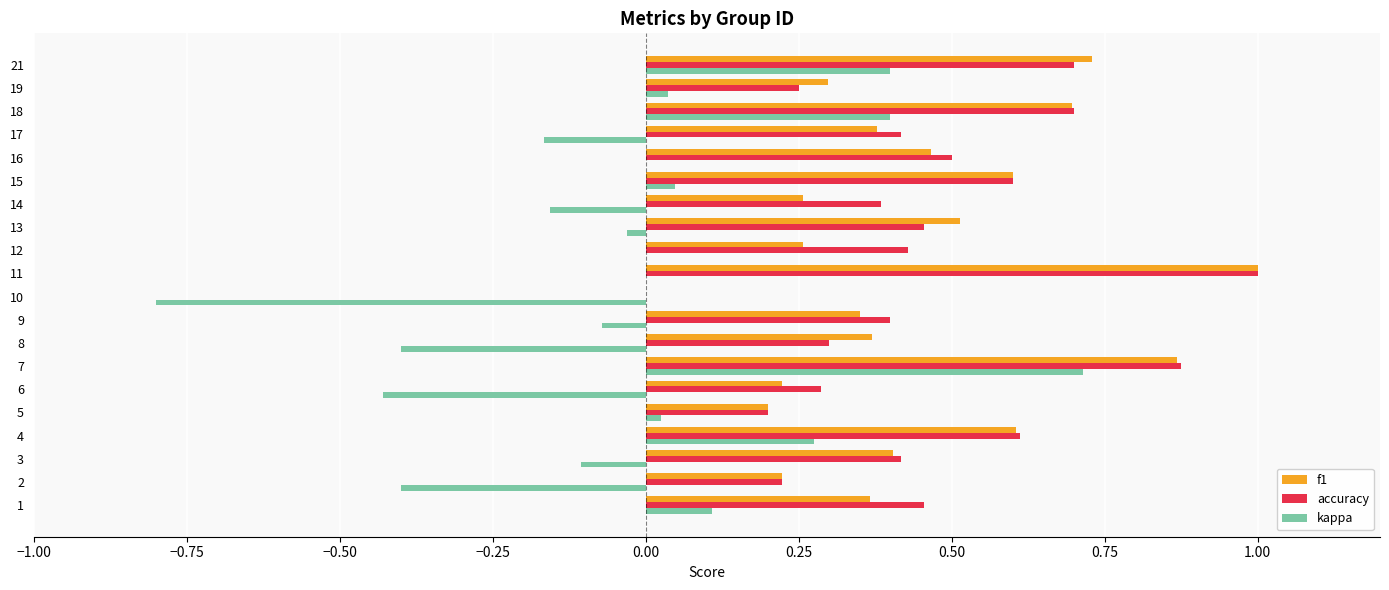

At which category is the sum across all series the highest?

7